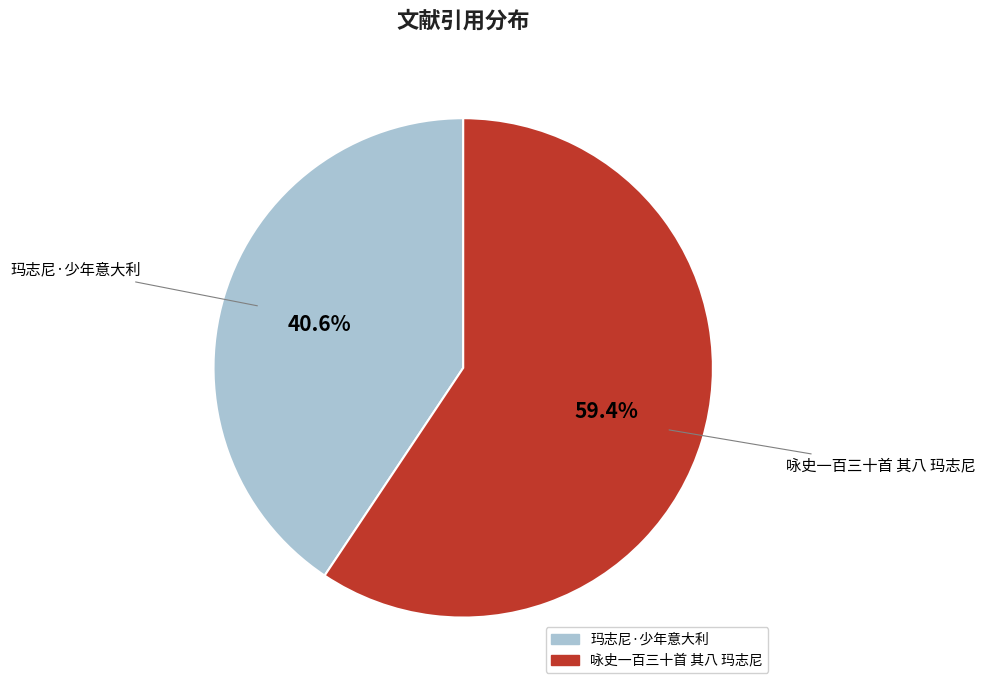

To the nearest percent, what is the combined percentage of 咏史一百三十首 其八 玛志尼 and 玛志尼·少年意大利?

100%